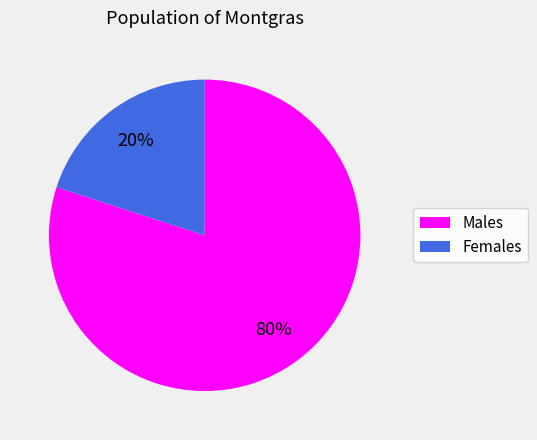

Count the number of slices in the pie.

2